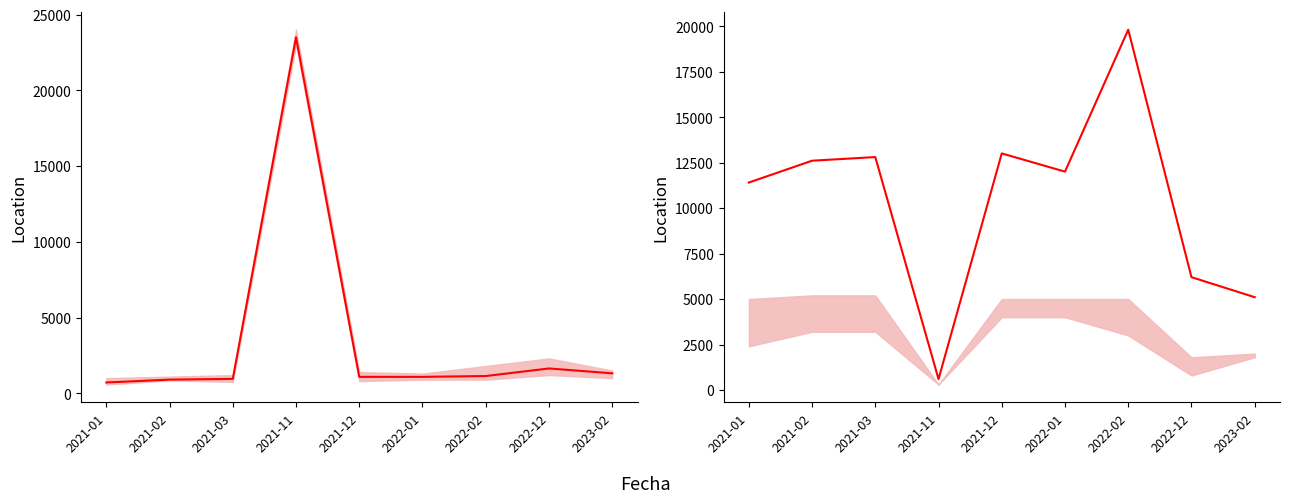

Between 2022-01 and 2021-11, which is larger?

2021-11